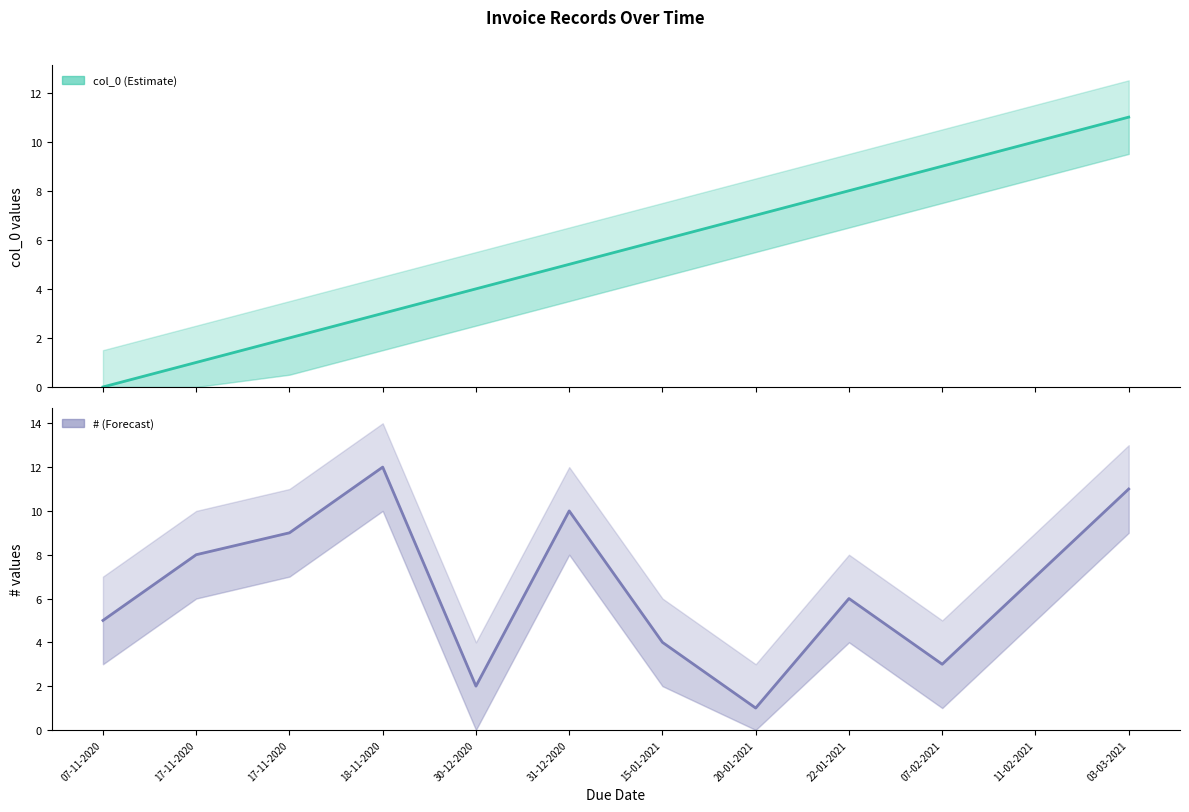

True or false: col_0 (Estimate) has more than 2 points higher than both neighbors.

False